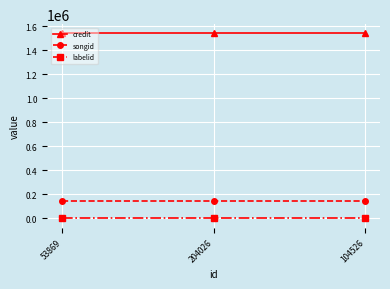

Count the number of data series in this chart.

3